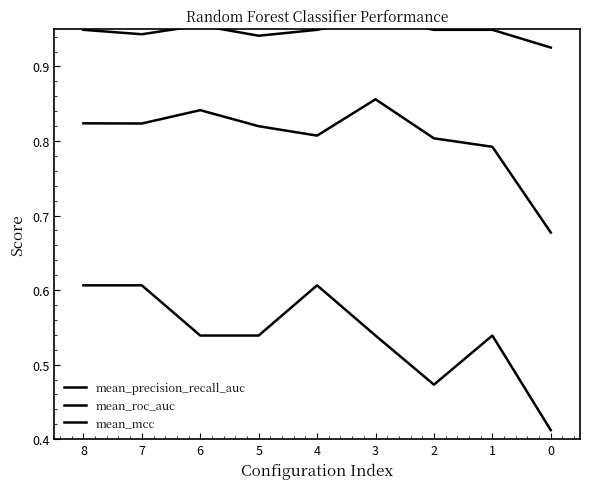

Read the mean_precision_recall_auc value at 2.

0.8